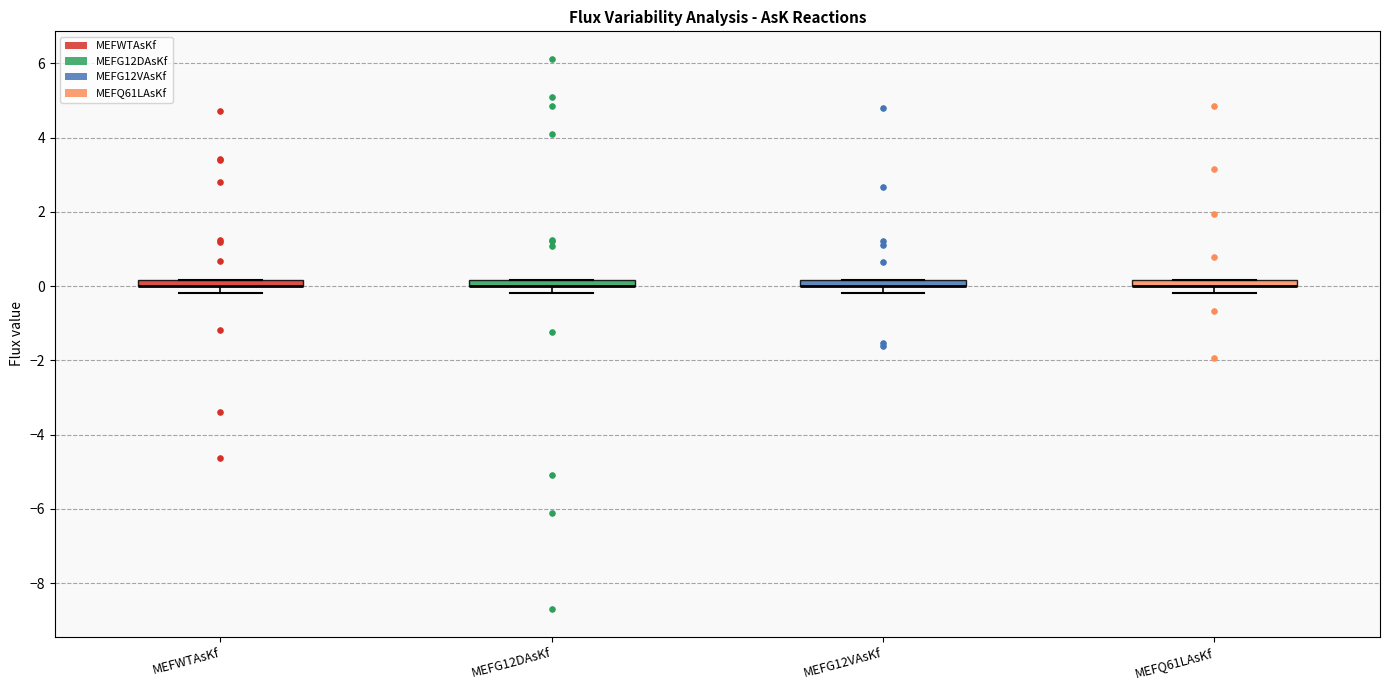

Where is the upper edge of the box for MEFG12VAsKf on the y-axis? The values are not printed on the chart, so give them approximately, as read against the axis.

0.2